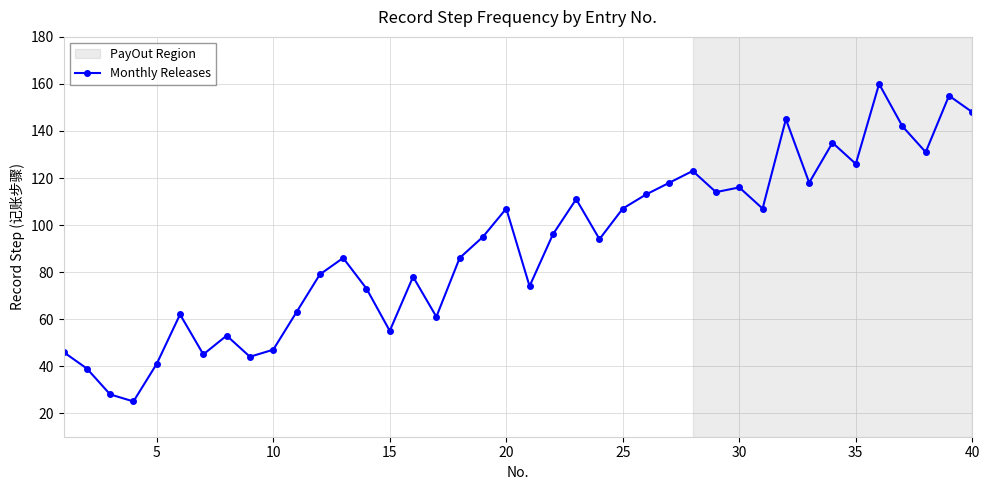

What is the sum of all values?

3646